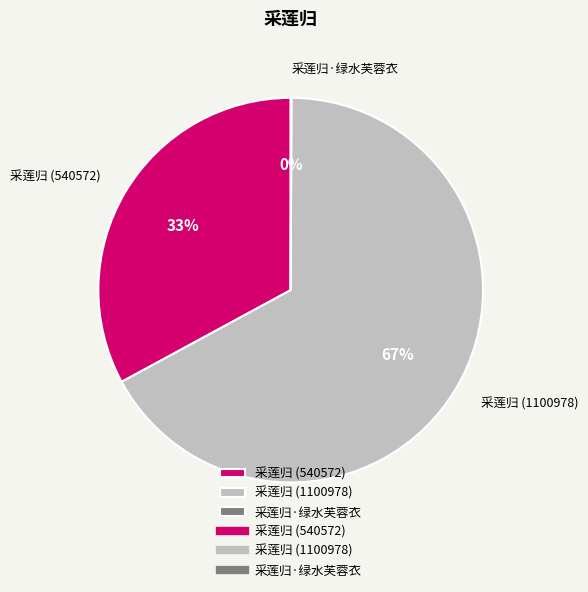

To the nearest percent, what is the average slice percentage?

33%